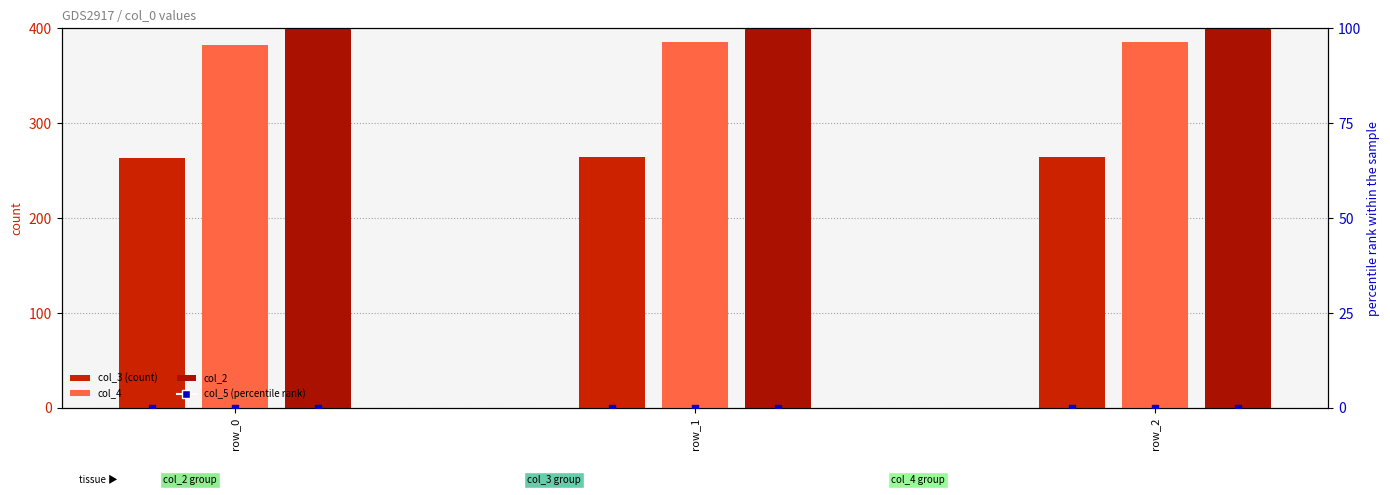

Is the value of col_2 at row_1 greater than the value of col_5 (percentile) at row_2?

Yes